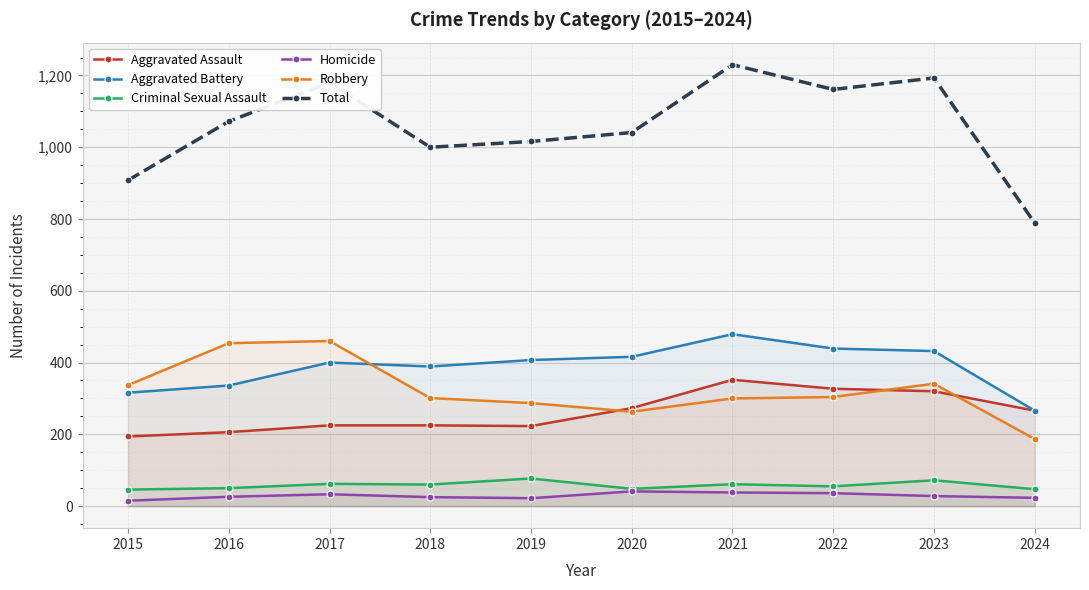

How many lines are shown in the chart?

6